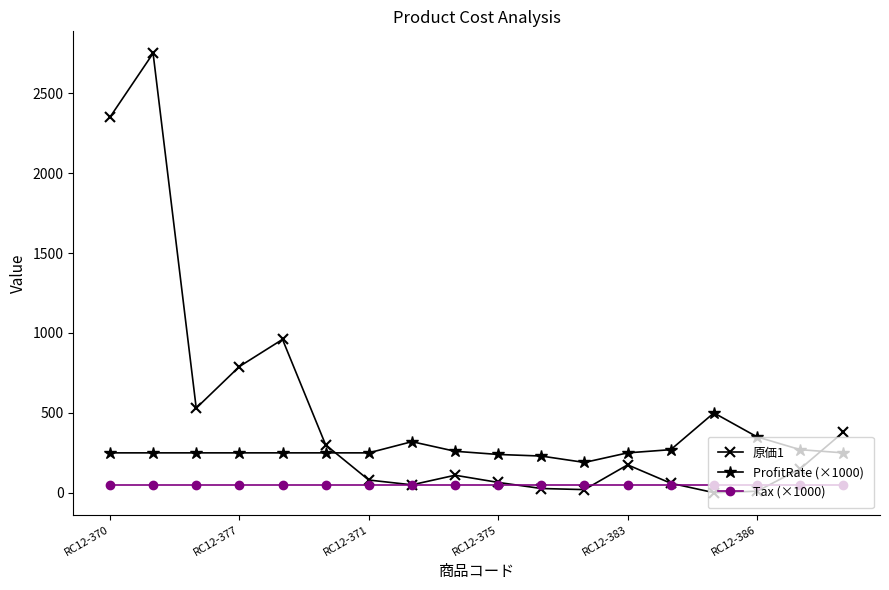

Which series has the widest spread of values?

原価1